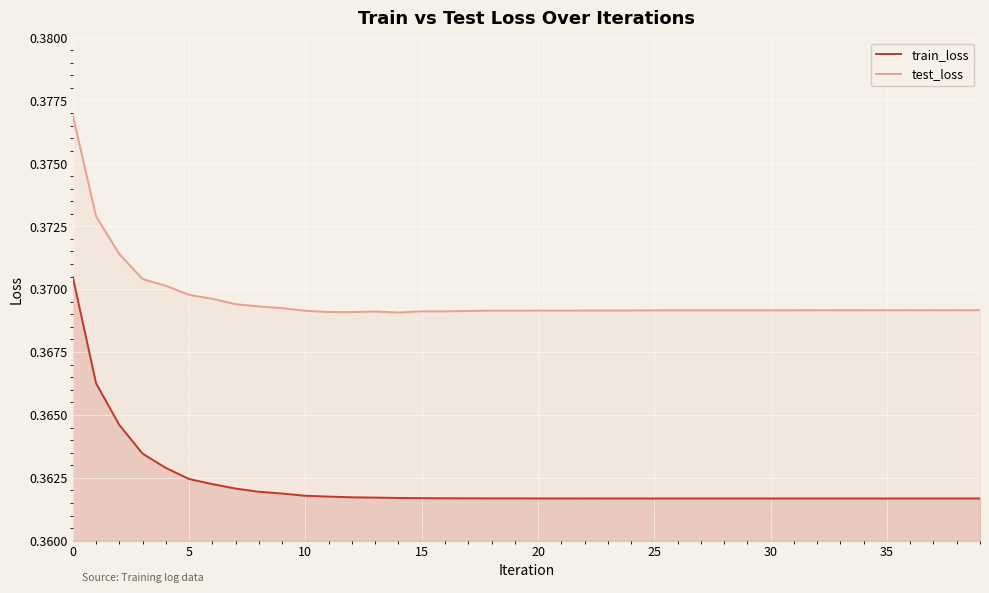

At which category is the sum across all series the highest?

0